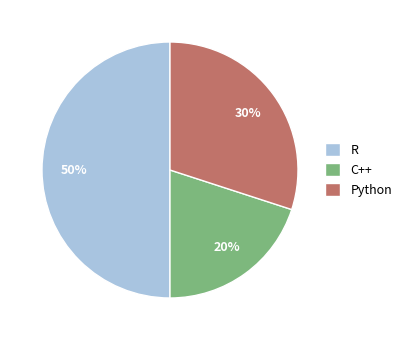

How many segments does this pie chart have?

3